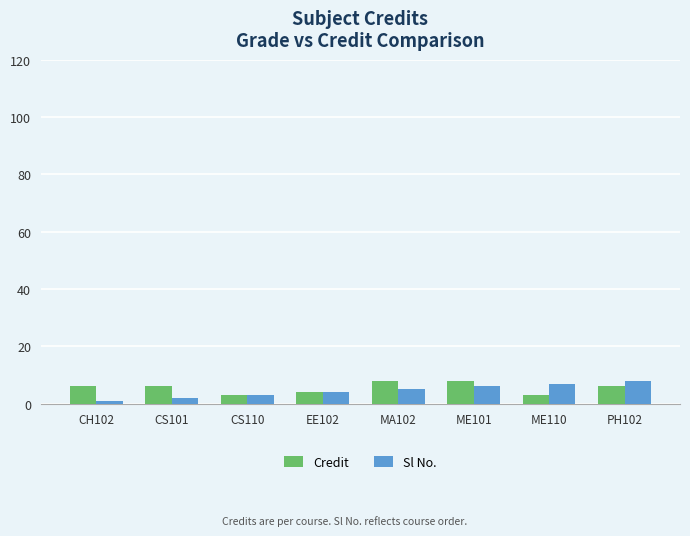

Between ME101 and ME110, which series saw the biggest shift?

Credit